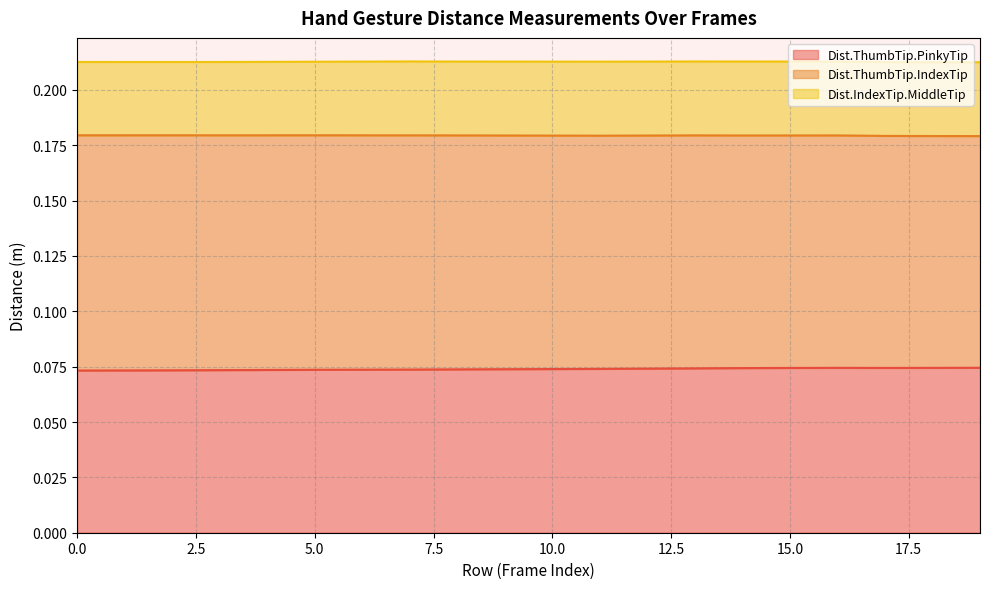

How many interior local peaks does the Dist.ThumbTip.PinkyTip series have?

1